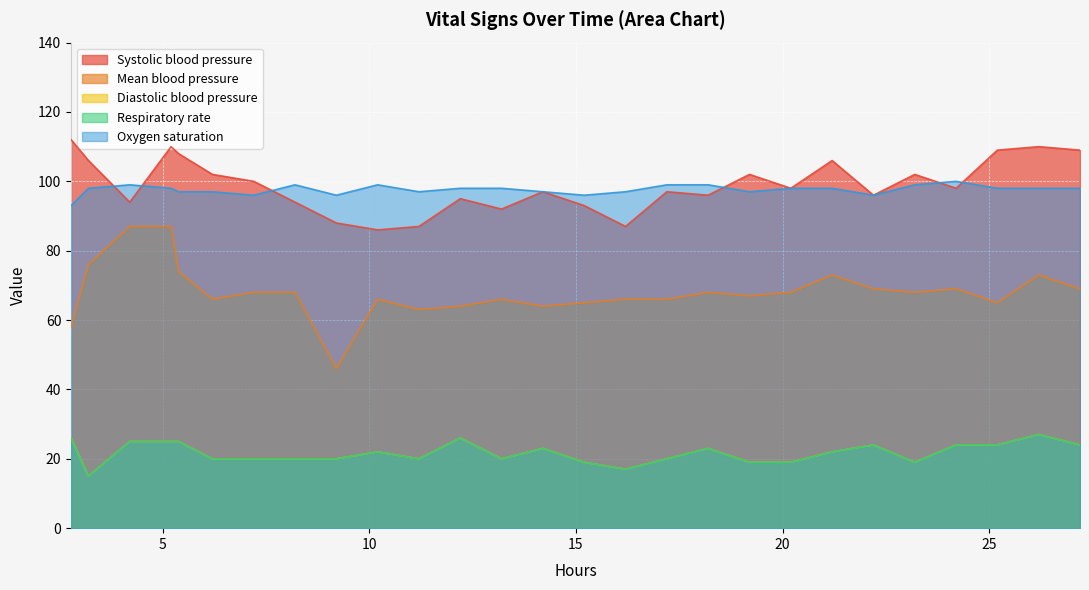

True or false: Systolic blood pressure and Mean blood pressure intersect in this chart.

False